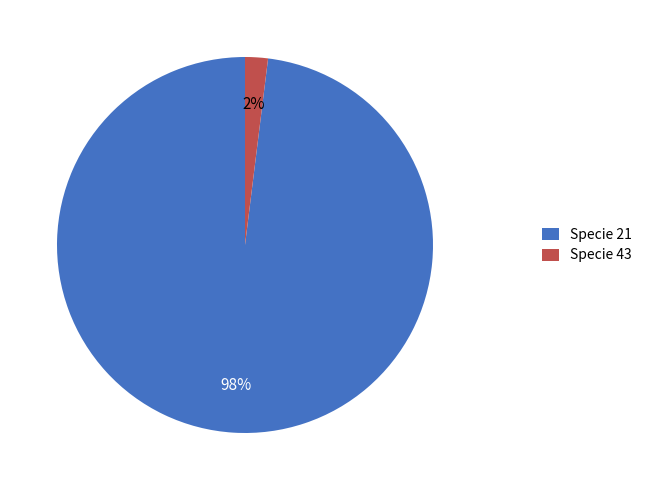

Is Specie 21 the majority of the pie?

Yes